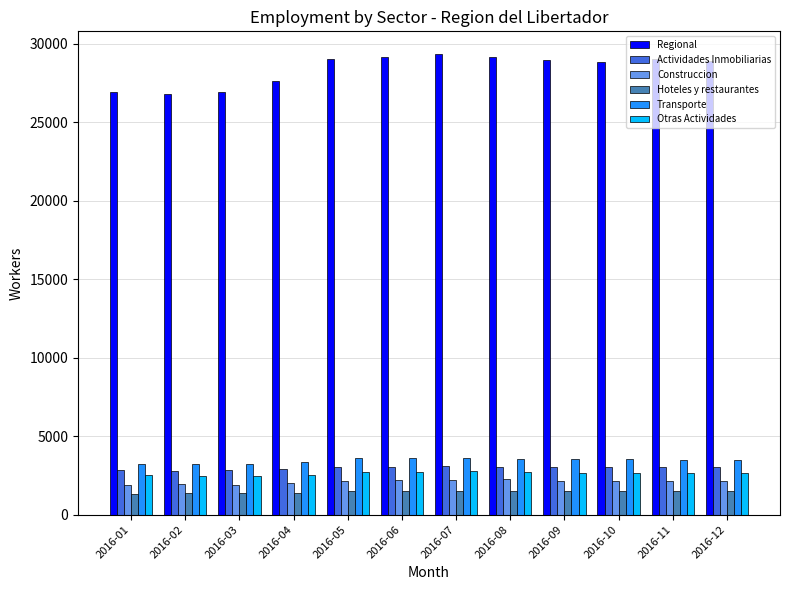

List the series in order of their peak value, lowest first.

Hoteles y restaurantes, Construccion, Otras Actividades, Actividades Inmobiliarias, Transporte, Regional